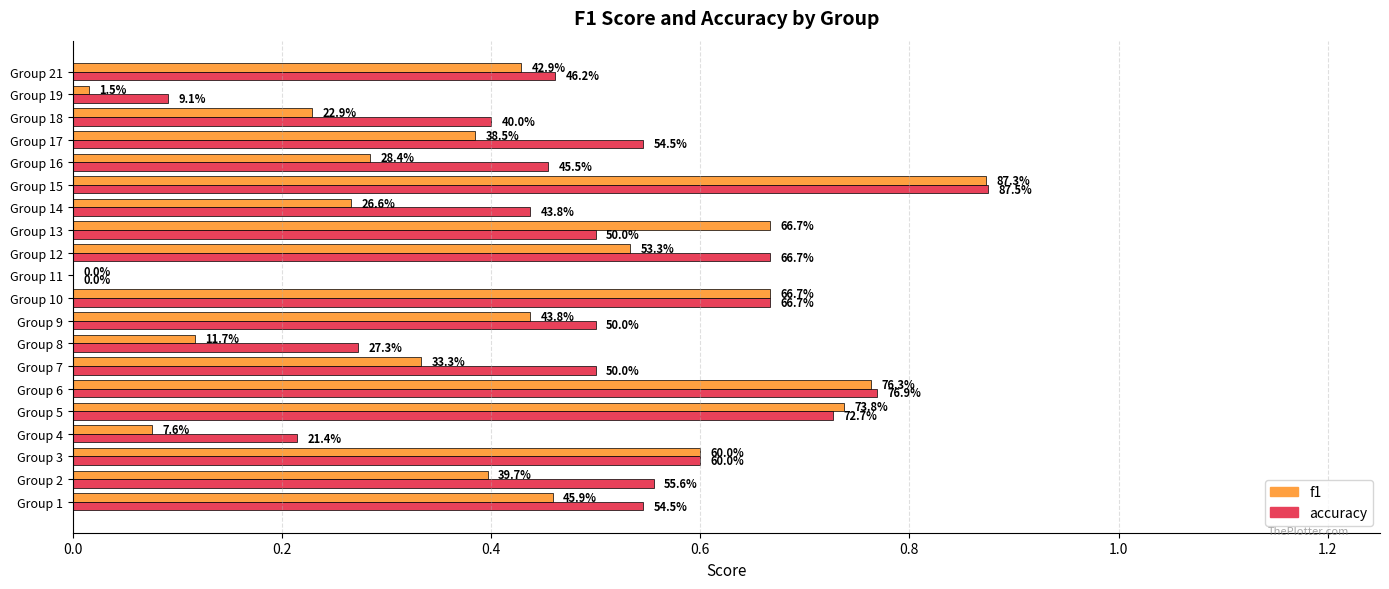

What is the average value of the f1 series?

0.4